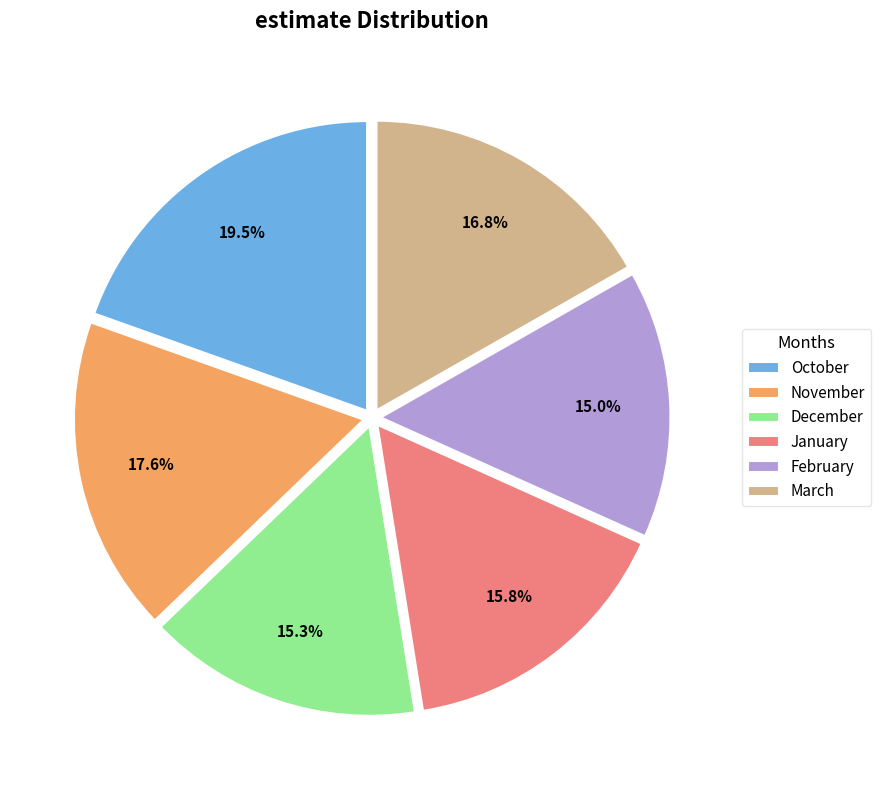

Which has a higher value, December or October?

October